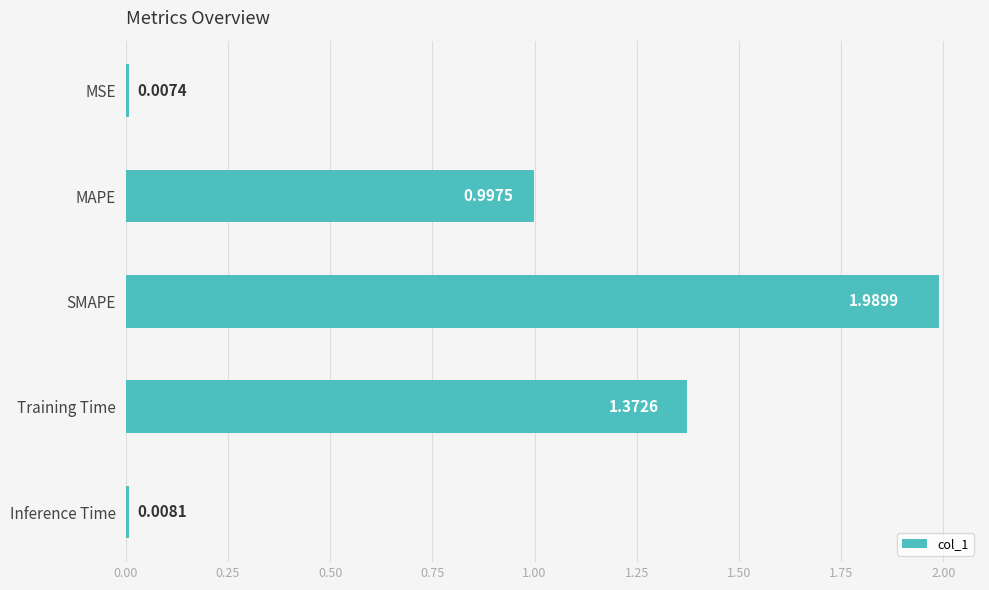

Which has a higher value, MAPE or SMAPE?

SMAPE